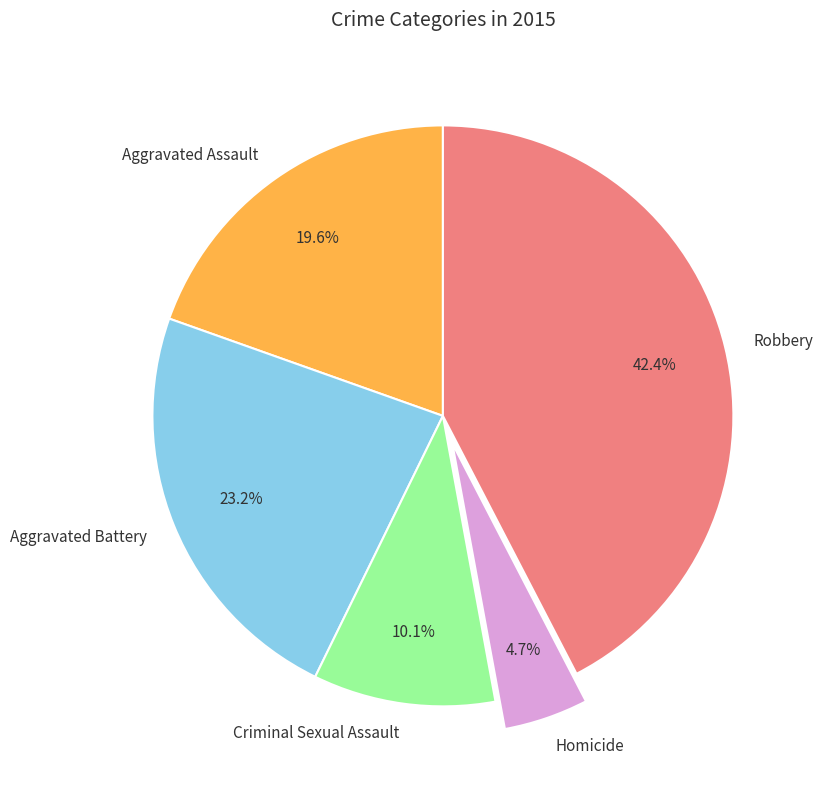

Which category has the smallest portion of the pie?

Homicide